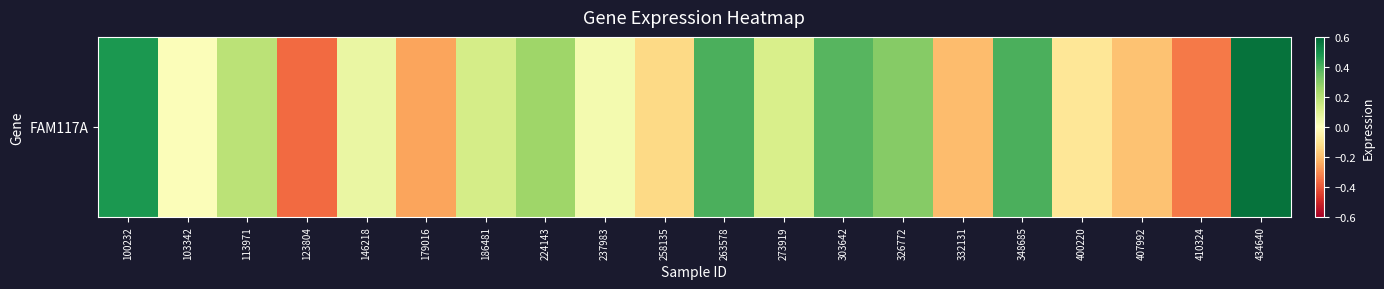

The value at 273919 is 0.2. True or false?

False